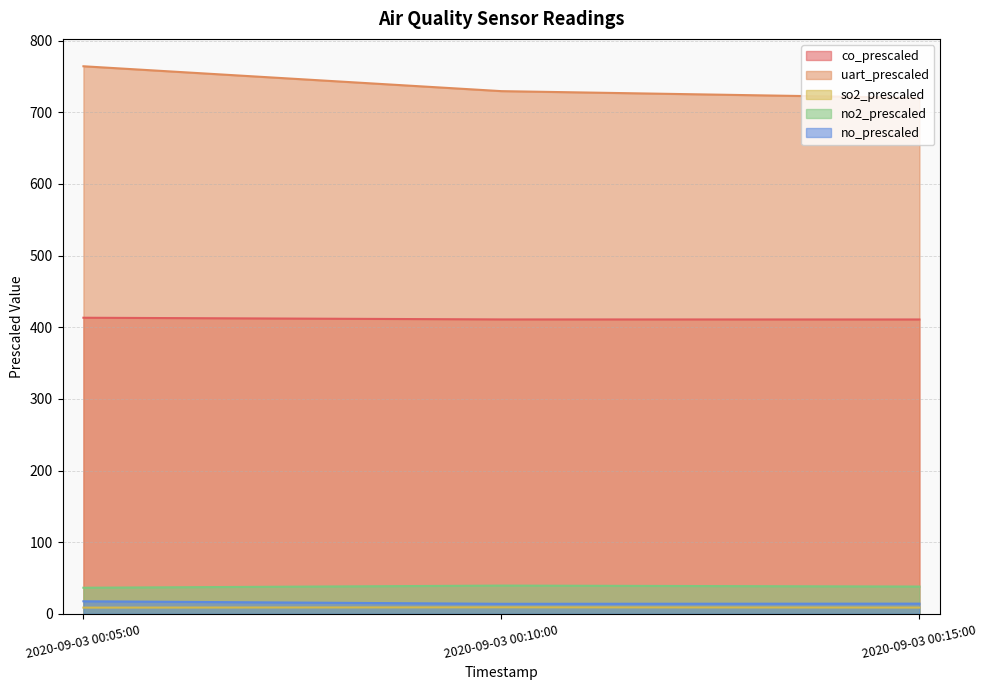

Read the so2_prescaled value at 2020-09-03 00:10:00.

9.1